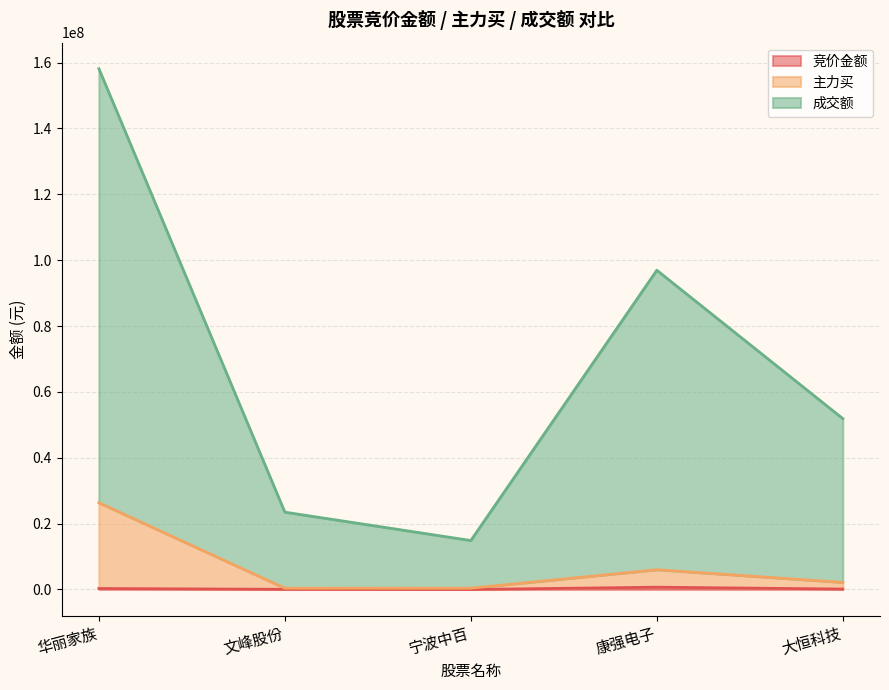

What is the total value across all series at 文峰股份?

23477045